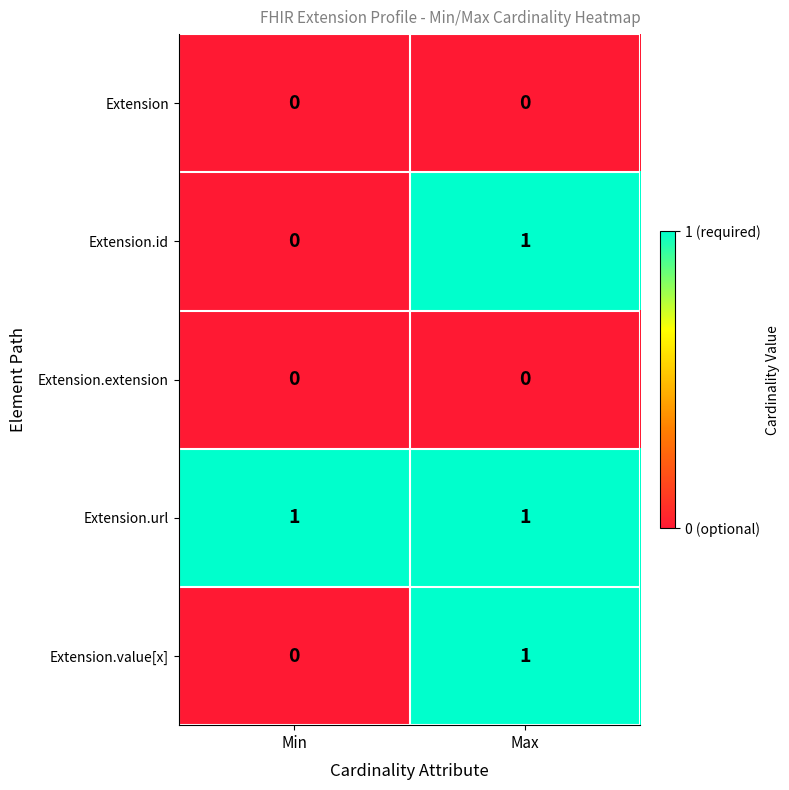

At which category is the sum across all series the highest?

Max